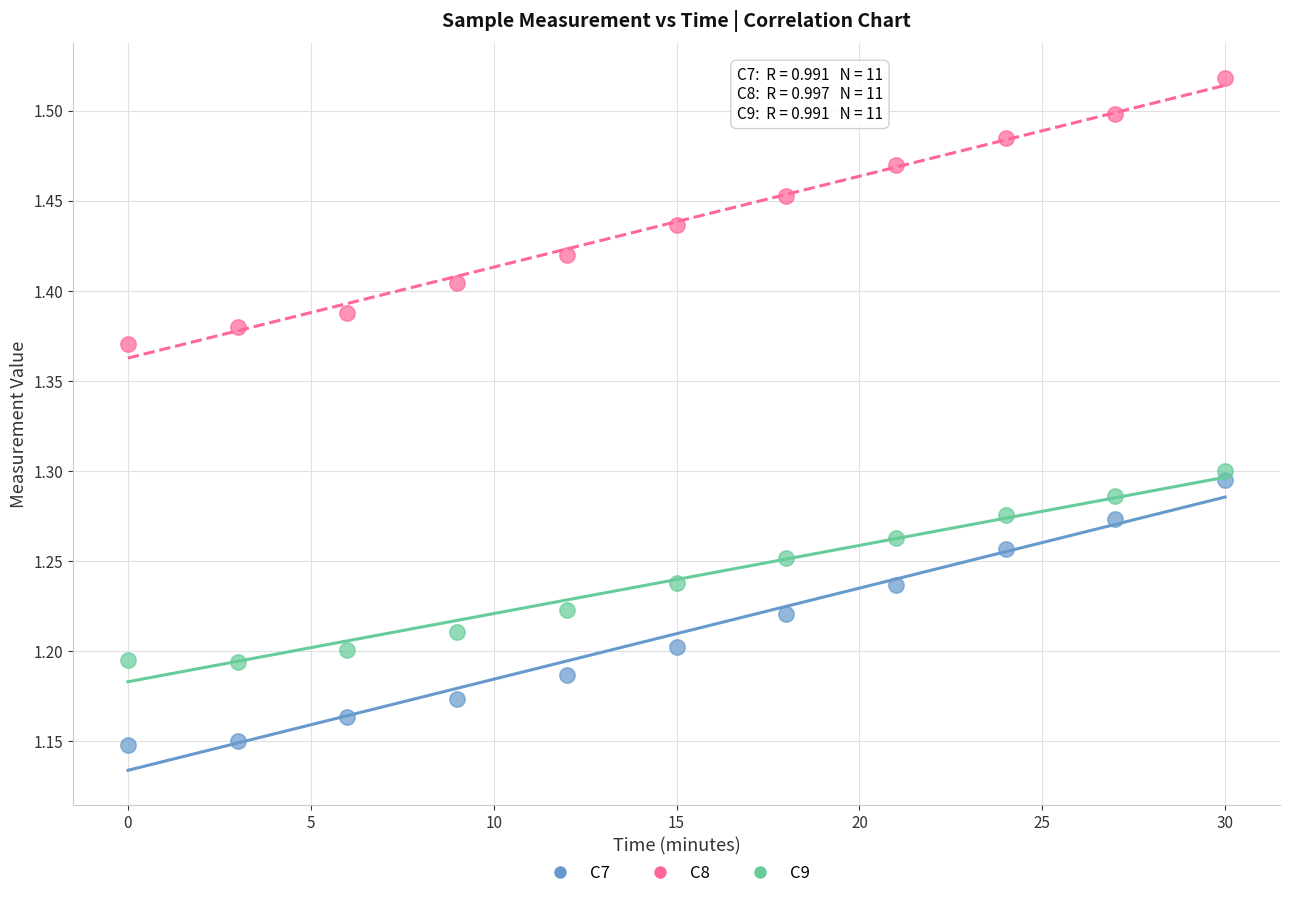

What are all the series names shown in the legend?

C7, C8, C9